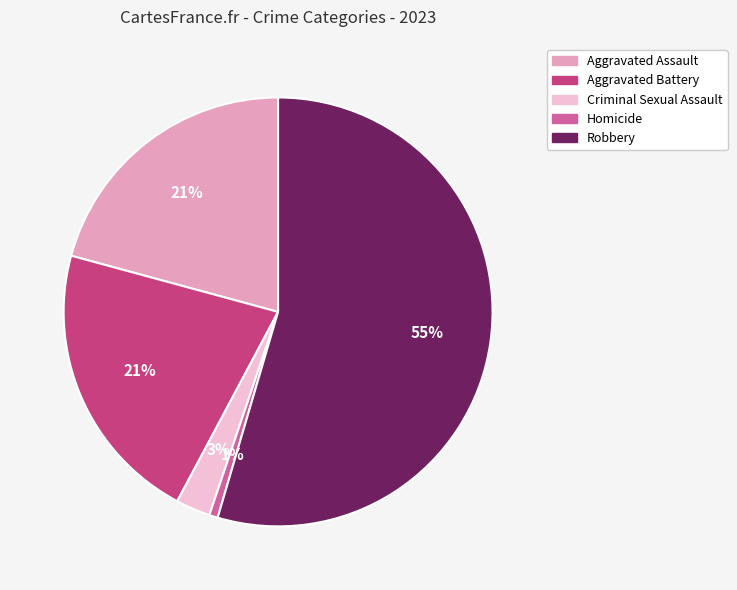

The Robbery slice represents 55% of the pie. True or false?

True